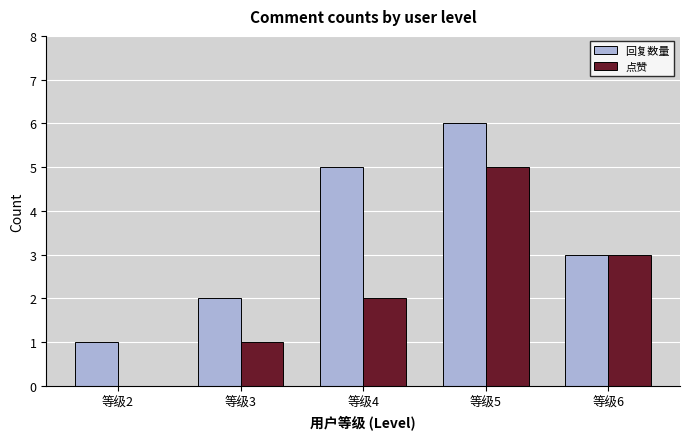

What is the total value across all series at 等级4?

7